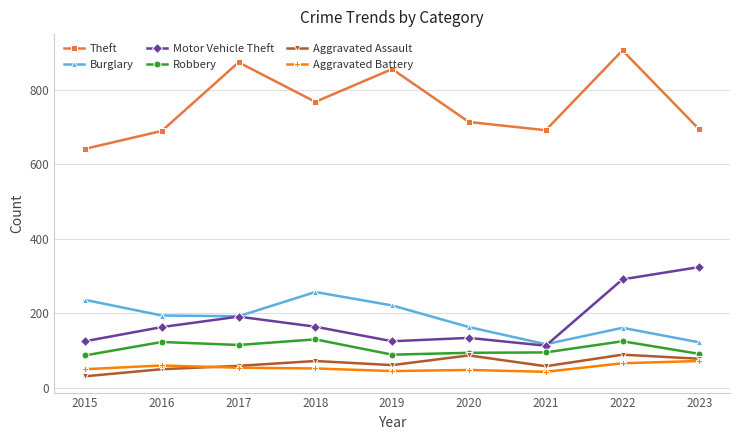

What is the value of the Aggravated Assault point at the 9th from the left?

78